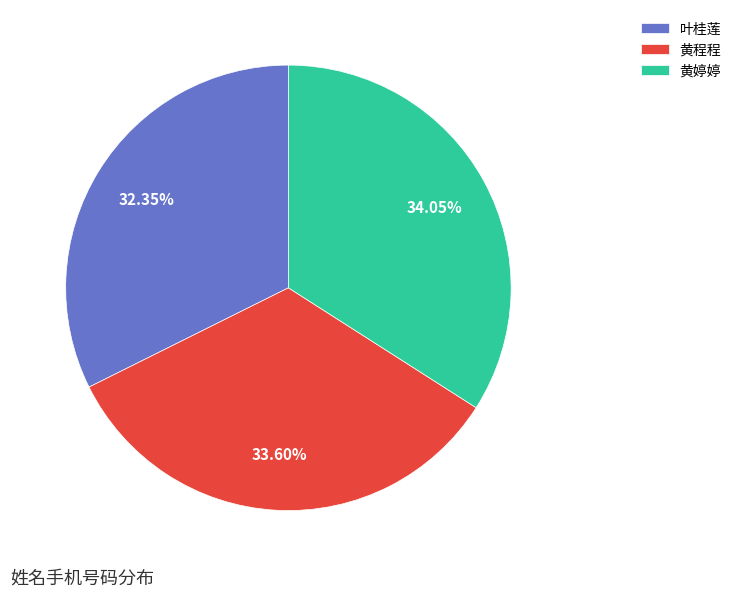

The 黄婷婷 slice represents 34% of the pie. True or false?

True